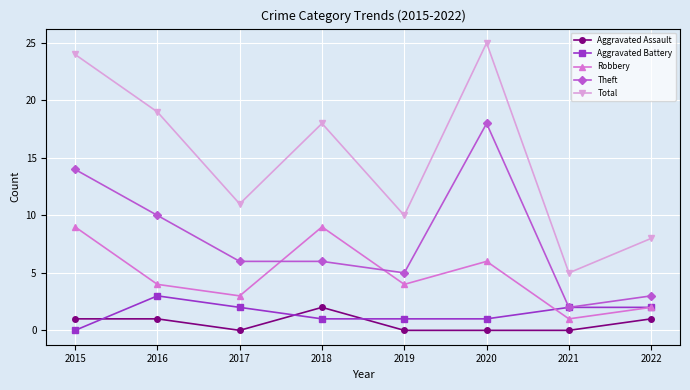

Which series has the widest spread of values?

Total